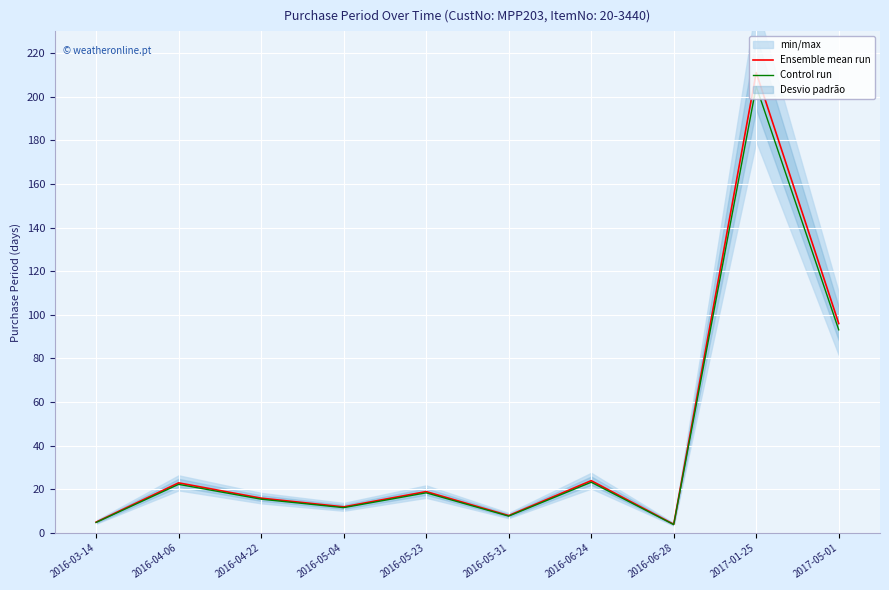

What is the greatest value displayed?

211.0